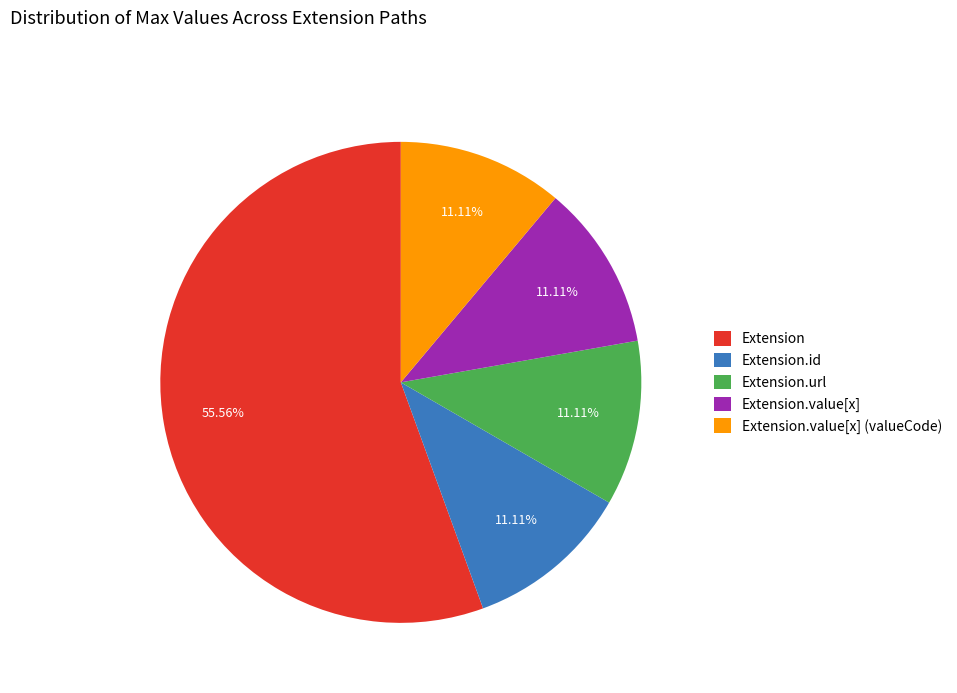

Which slice is the largest?

Extension